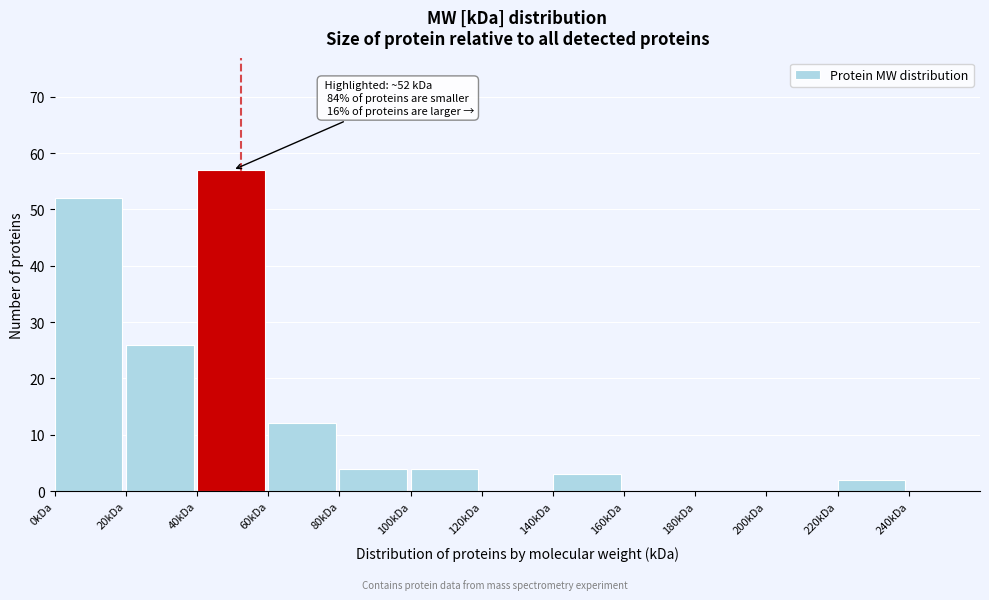

Which range on the x-axis has the tallest bar?

40 to 60